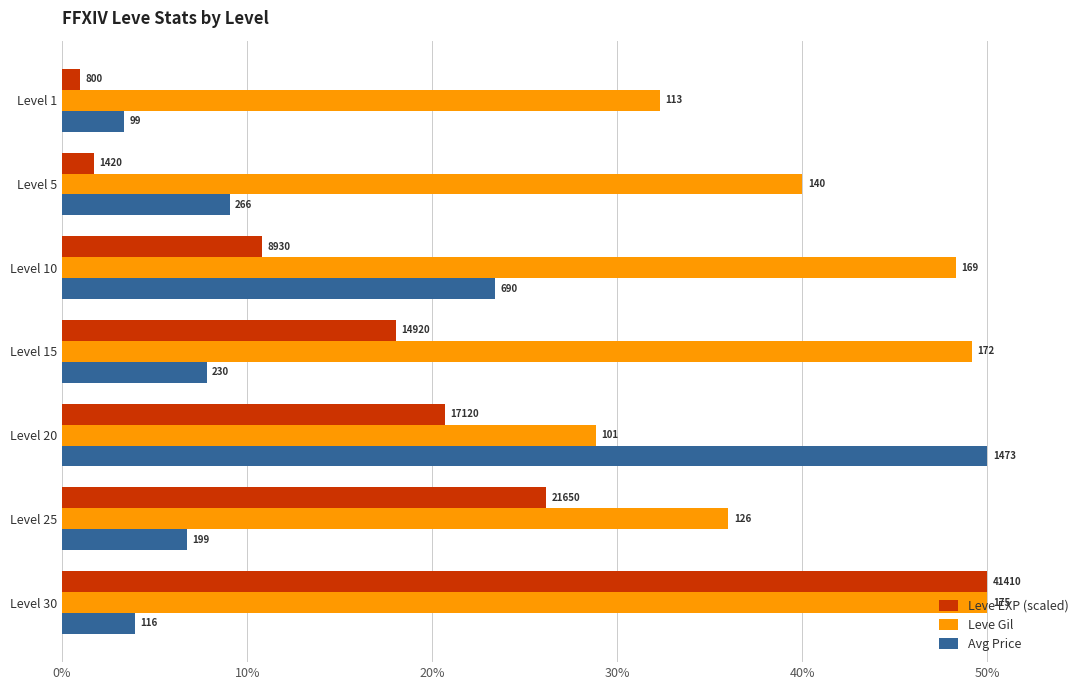

What are all the series names shown in the legend?

Leve EXP (scaled), Leve Gil, Avg Price